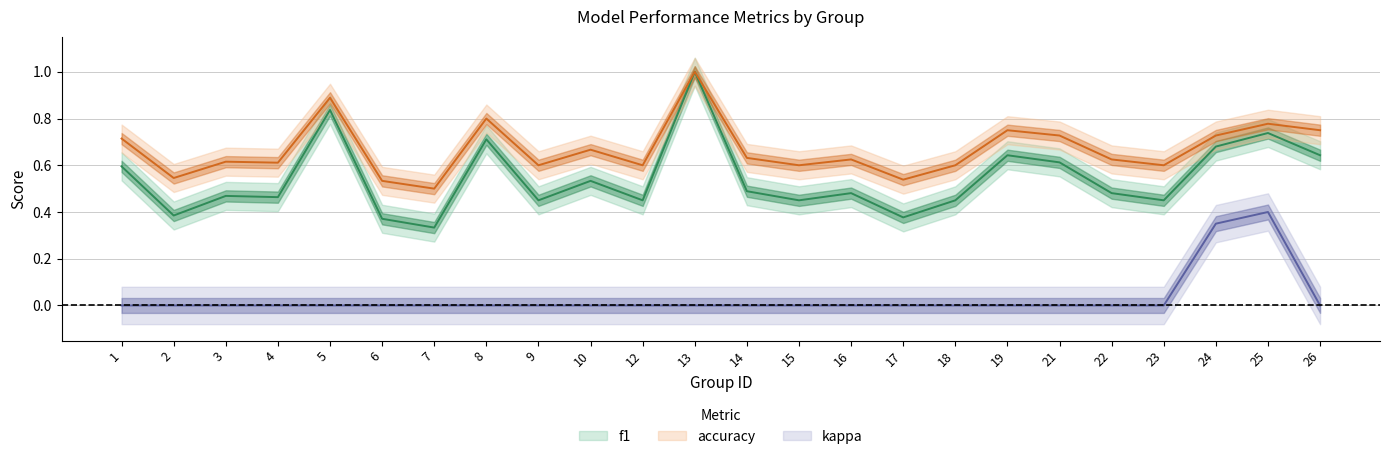

Is it true that accuracy equals 1.0 at 9?

False